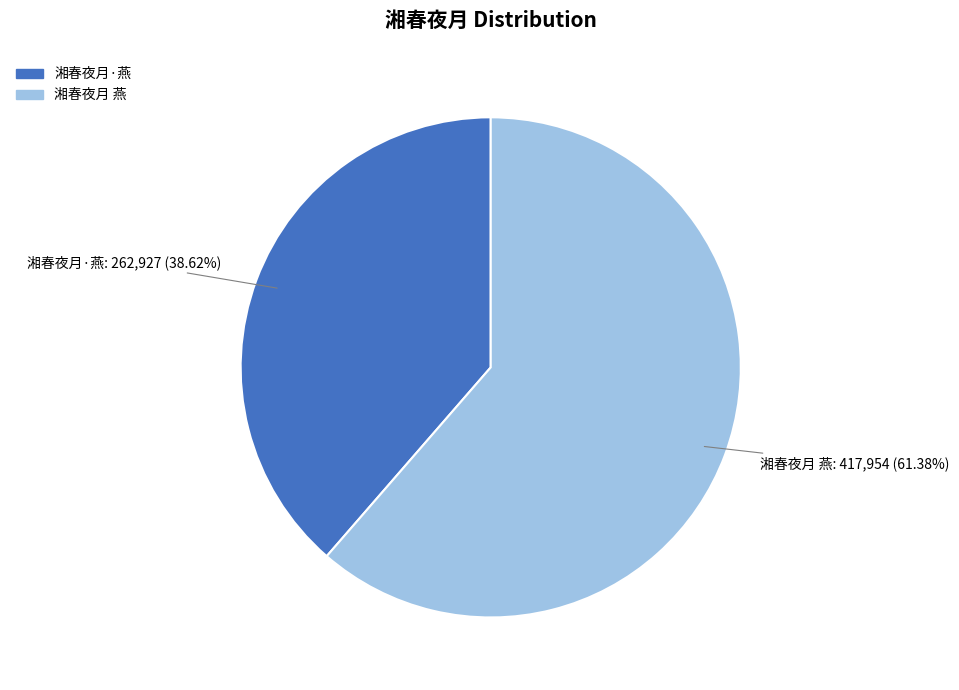

To the nearest percent, what is the average slice percentage?

50%